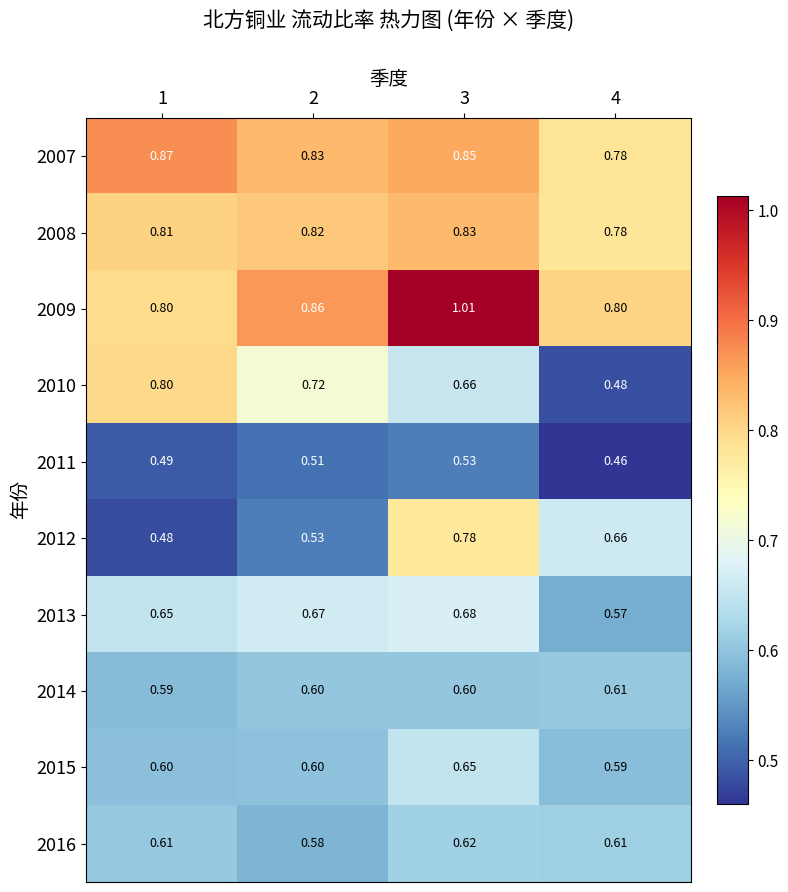

What is the difference between the highest and lowest values at 4?

0.3